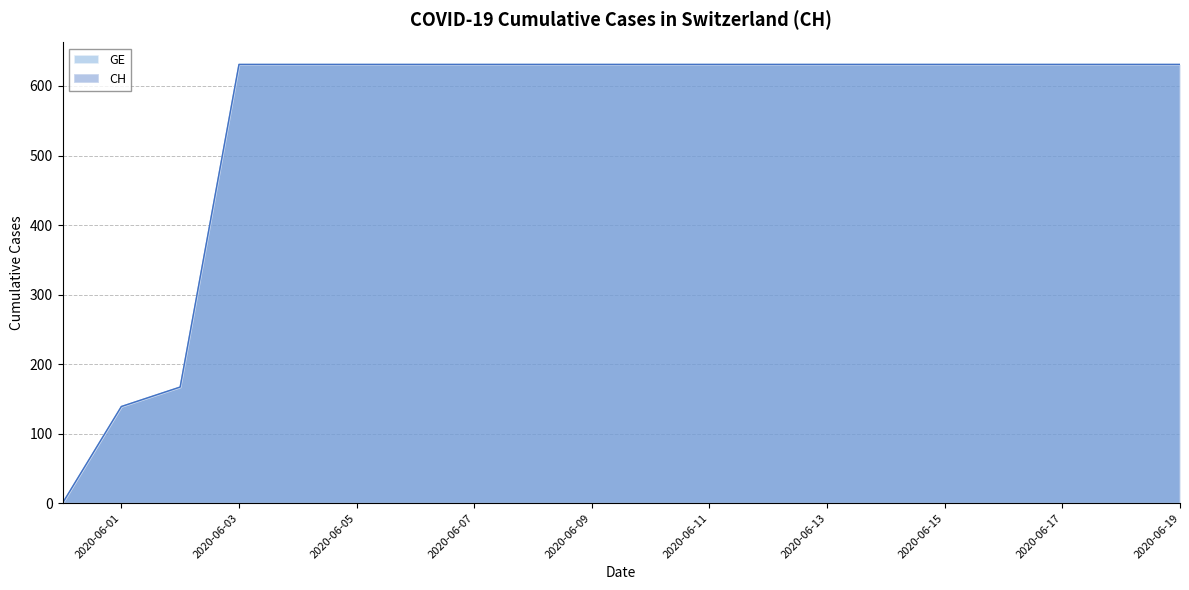

What is the sum of all GE values?

11033